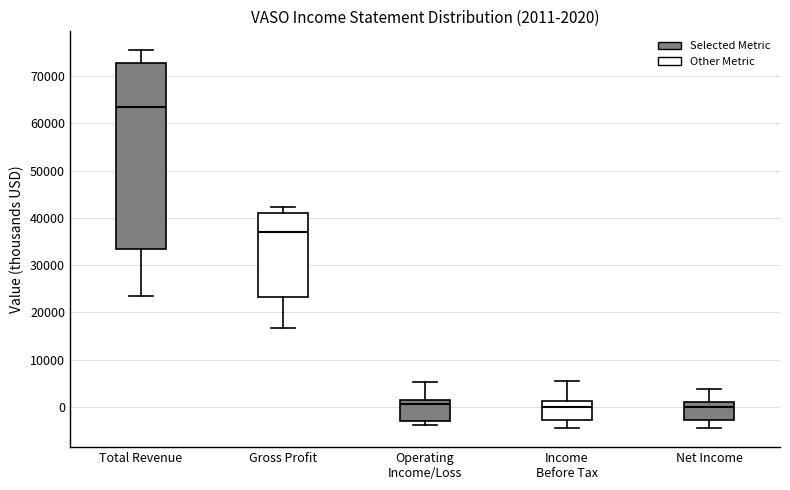

Which box has the highest median line?

Total Revenue